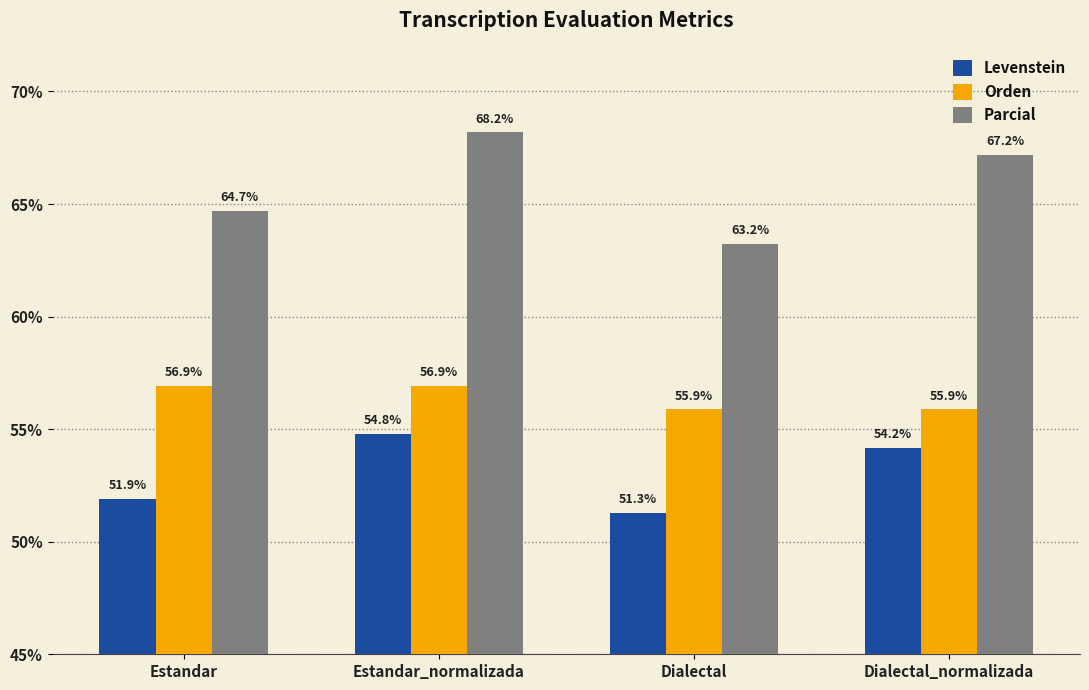

Is the value of Orden at Estandar greater than the value of Levenstein at Dialectal_normalizada?

Yes